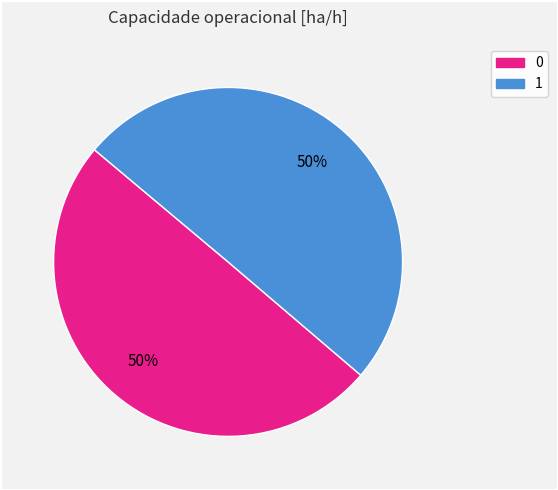

Count the number of slices in the pie.

2